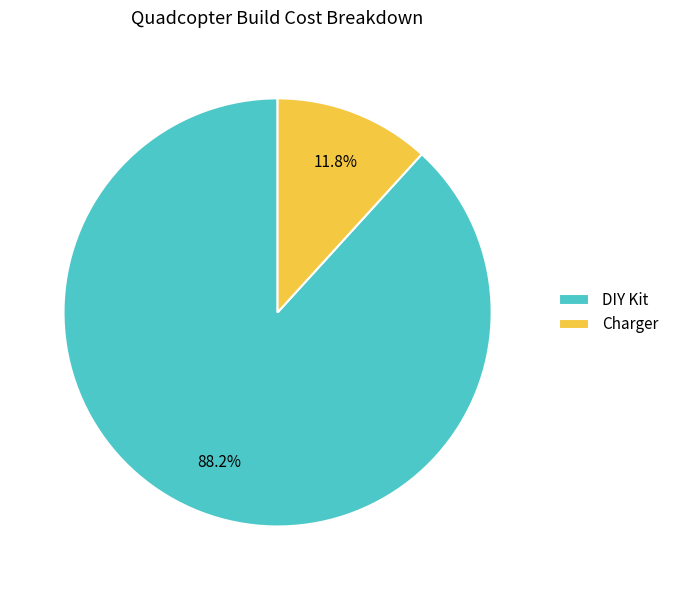

Is DIY Kit the majority of the pie?

Yes